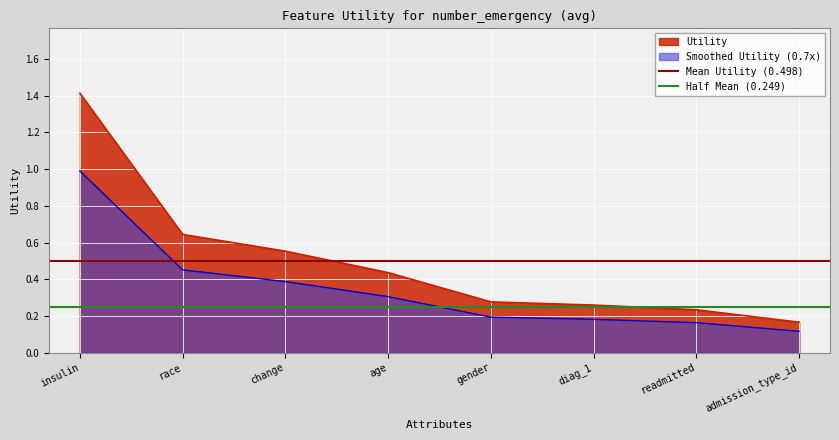

What is the maximum value for Utility?

1.4